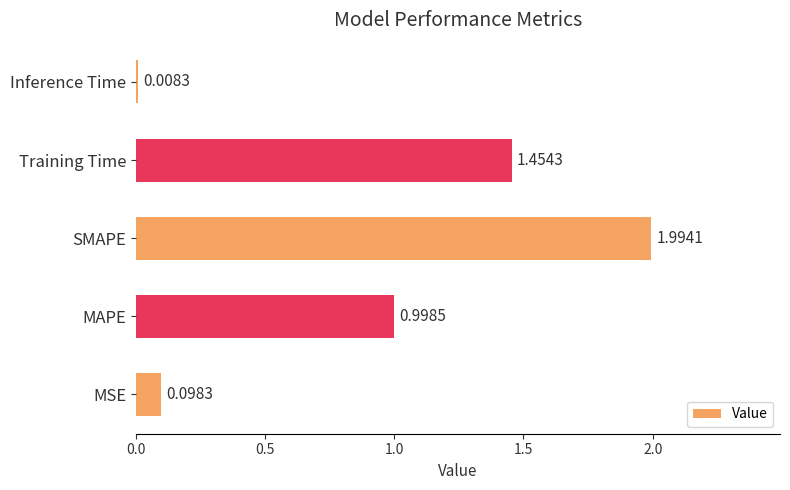

Rank the categories by value from highest to lowest.

SMAPE, Training Time, MAPE, MSE, Inference Time